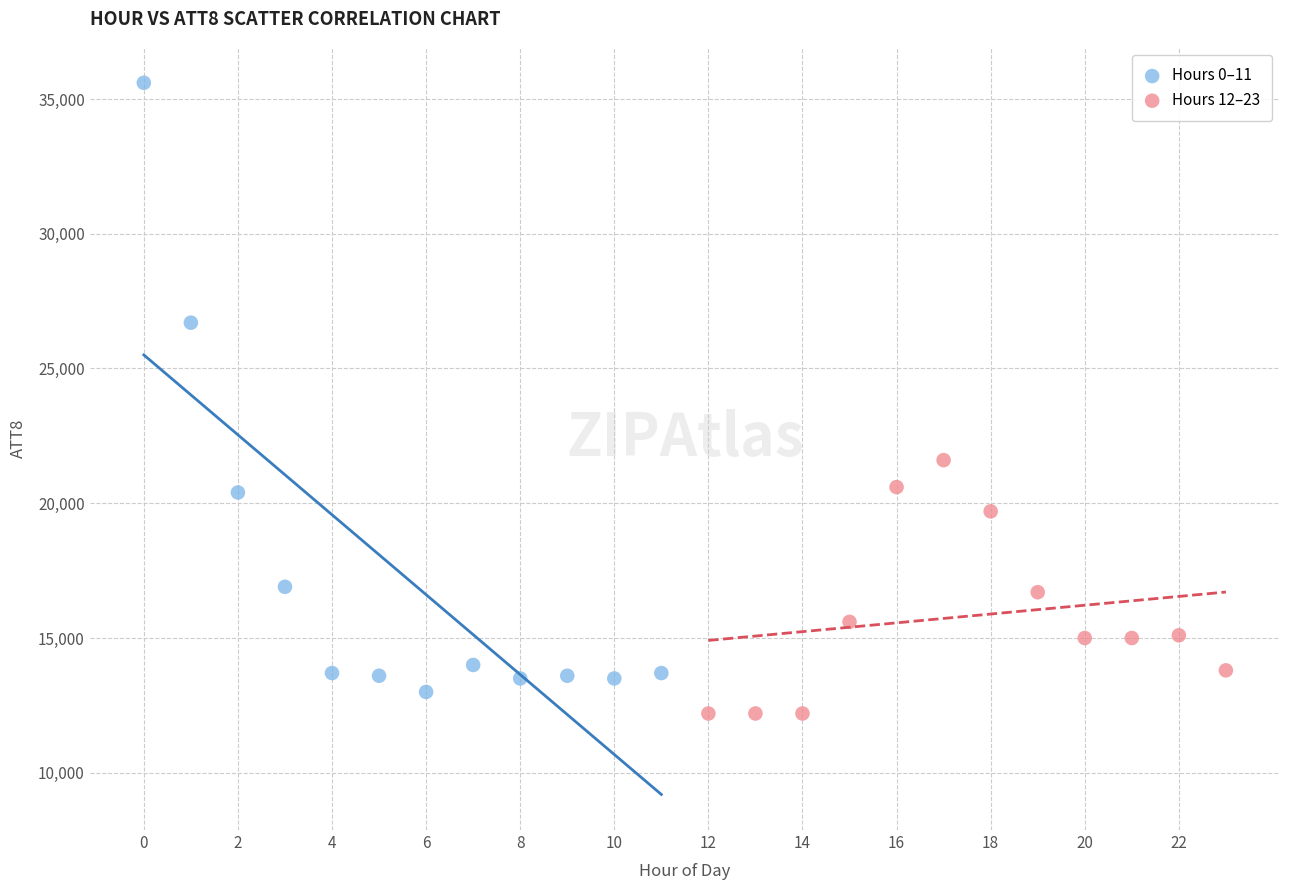

Which series has the widest spread of Y values?

Hours 0–11